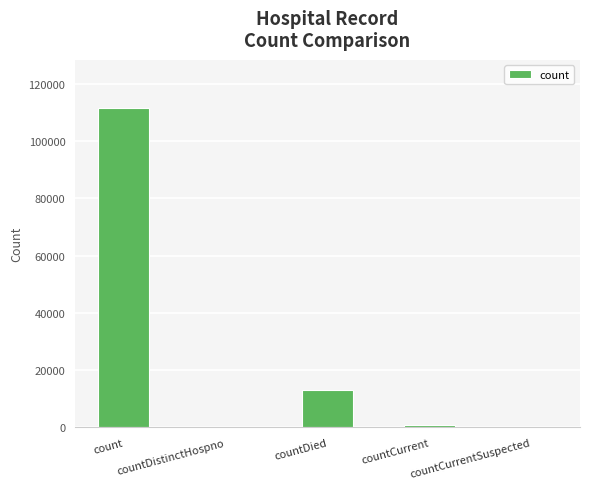

True or false: the data shows 968 at countCurrent.

True